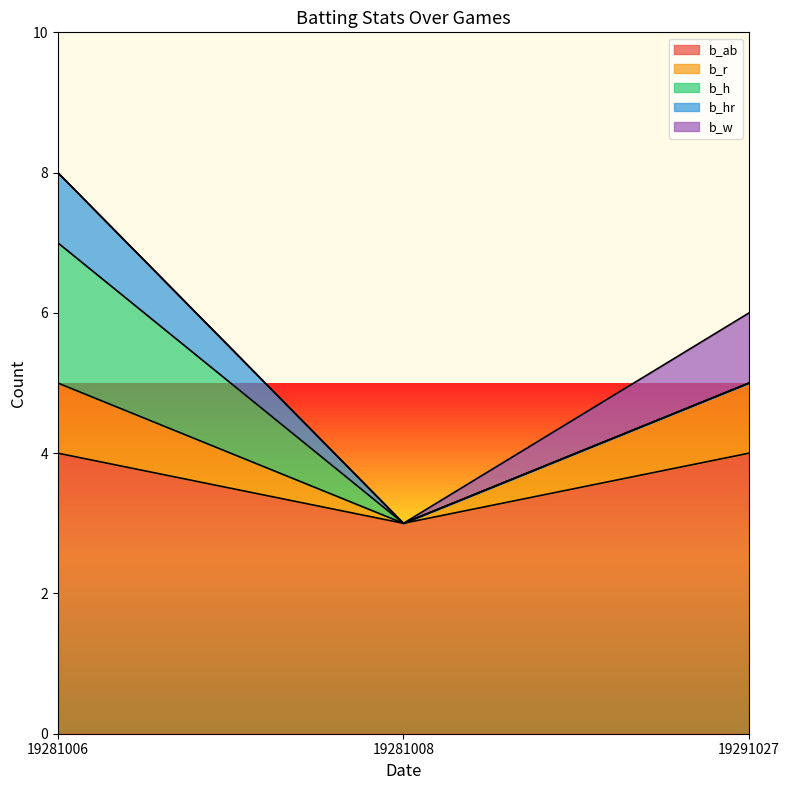

At which label does b_h reach its peak?

19281006